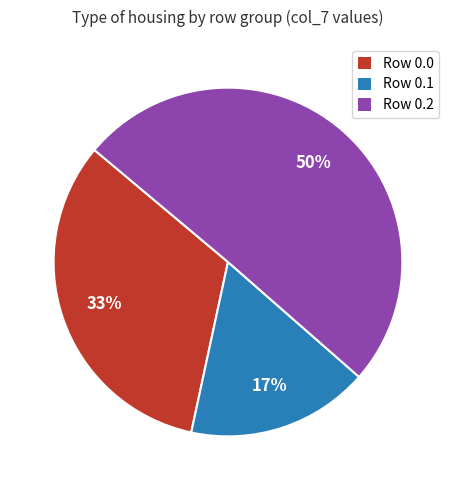

To the nearest percent, what is the average slice percentage?

33%